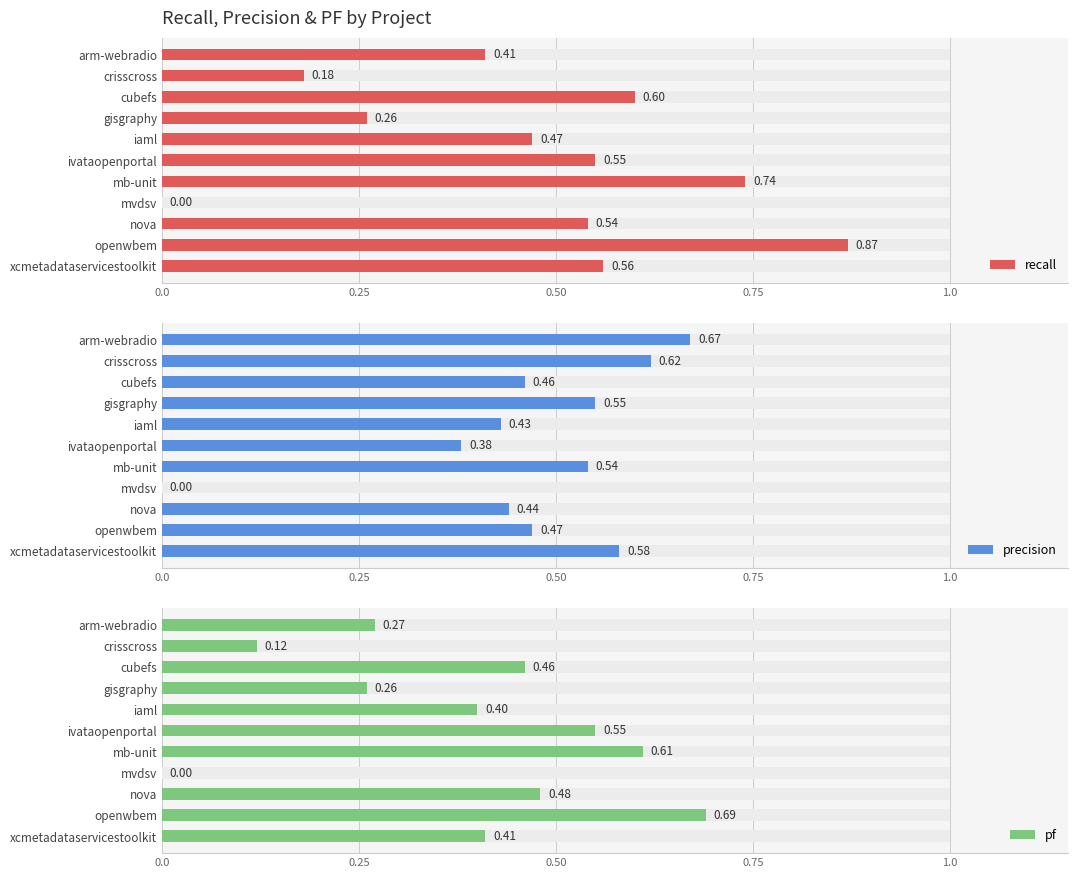

What is the highest value of the precision series?

0.7